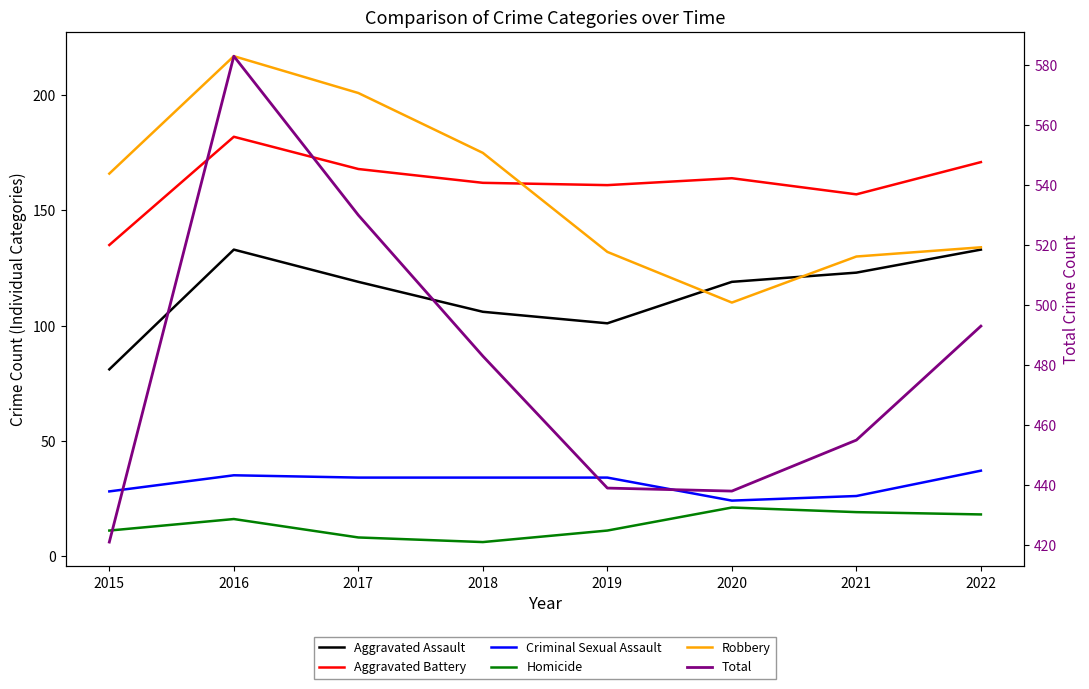

True or false: Criminal Sexual Assault and Aggravated Assault intersect in this chart.

False